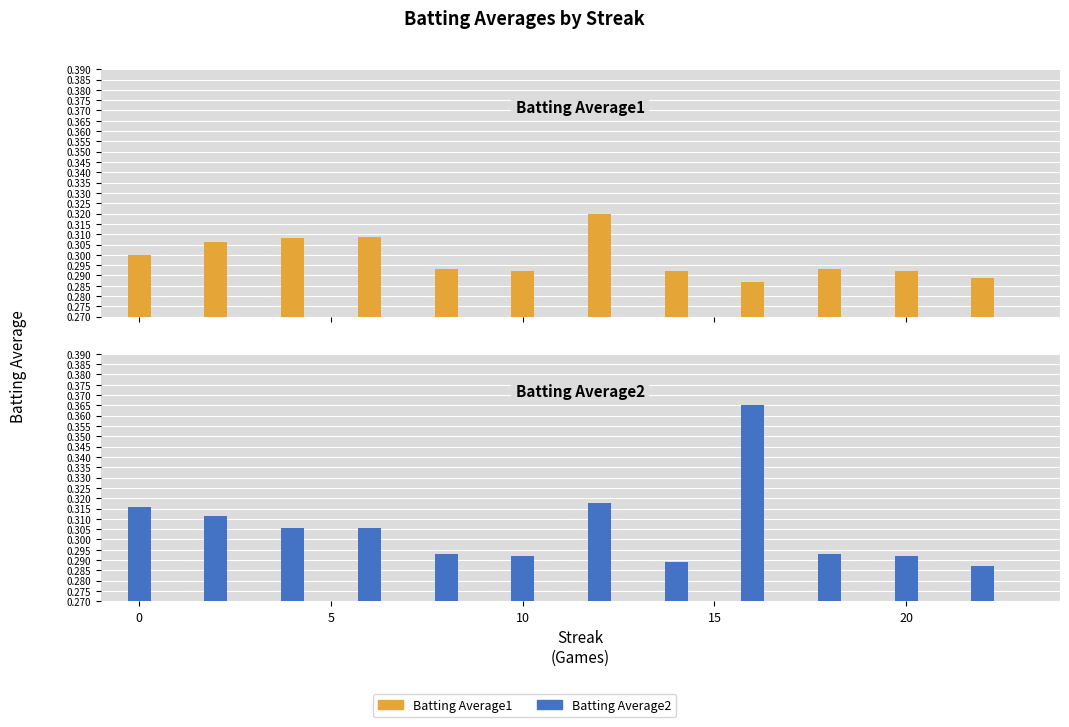

True or false: Batting Average1 has a value of 0.5 at 7.

False